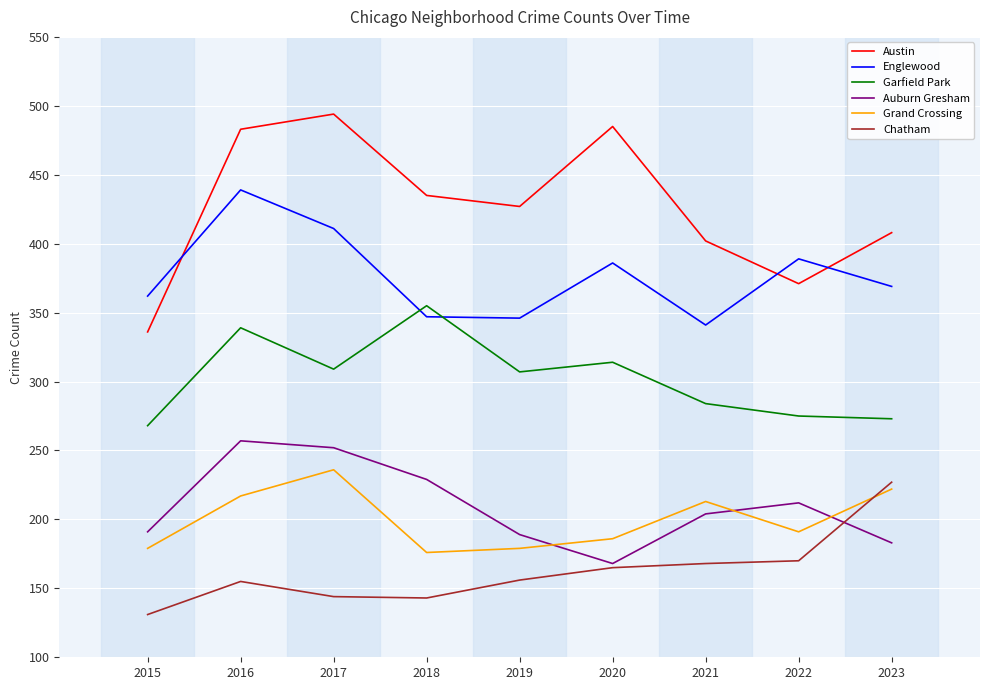

Which category has the lowest value in the Auburn Gresham series?

2020